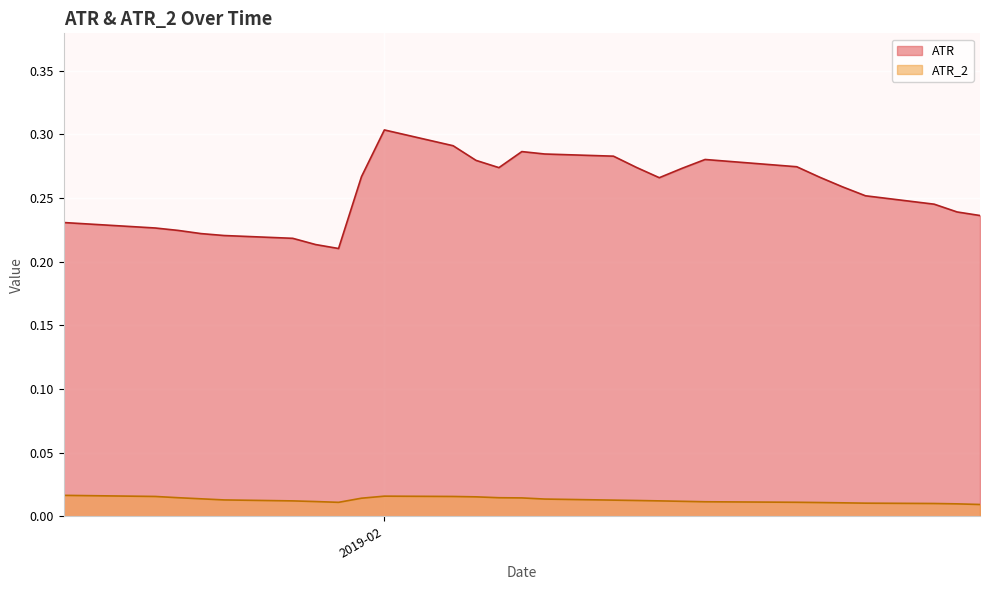

Is it true that ATR_2 equals 0.0 at 2019-01-29?

True